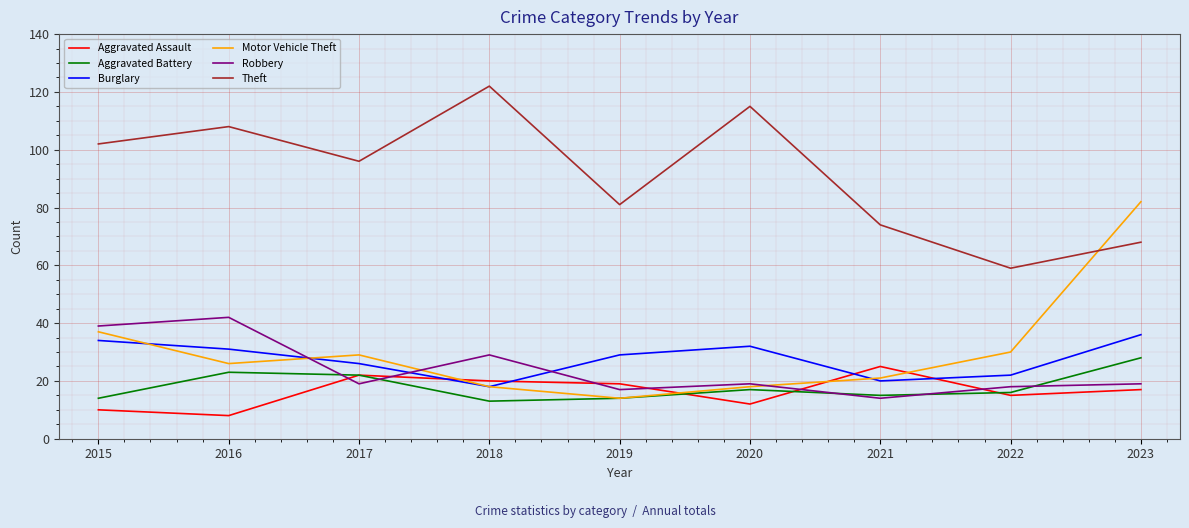

The Motor Vehicle Theft series shows 21 at 2021. True or false?

True